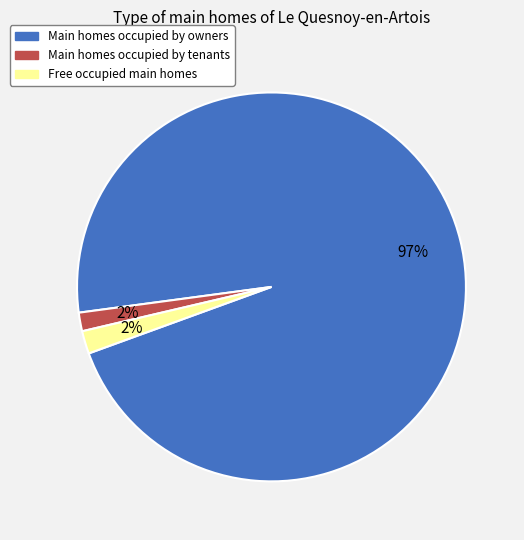

Is there a majority slice in this chart?

Yes